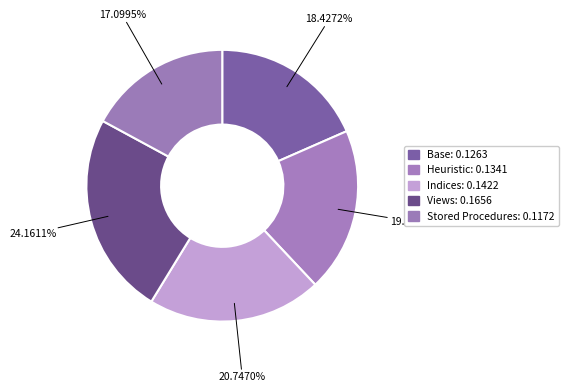

Is there a majority slice in this chart?

No